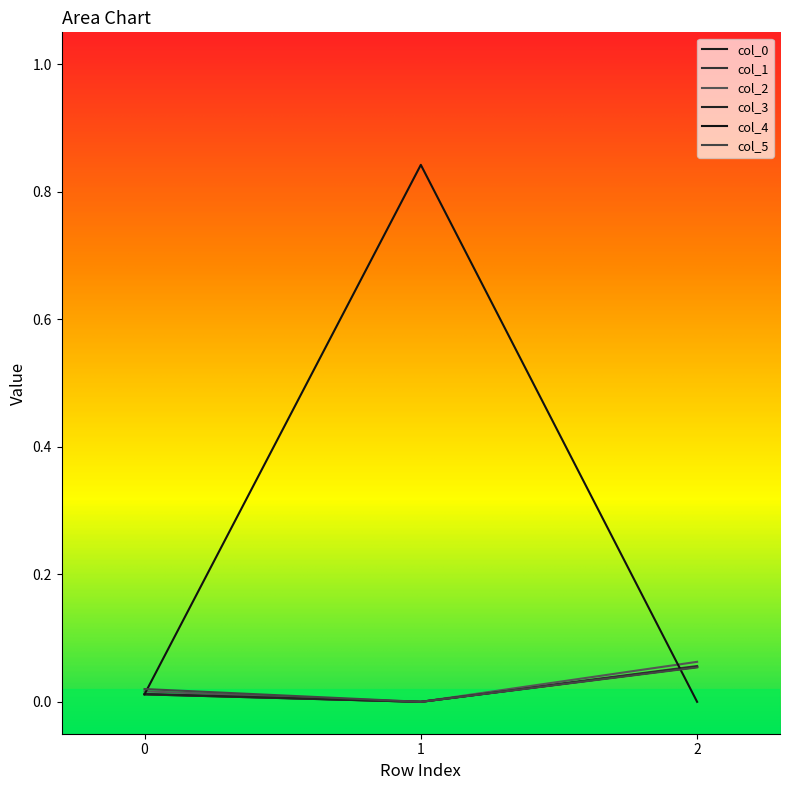

What is the value of the col_3 point at the 3rd from the left?

0.1